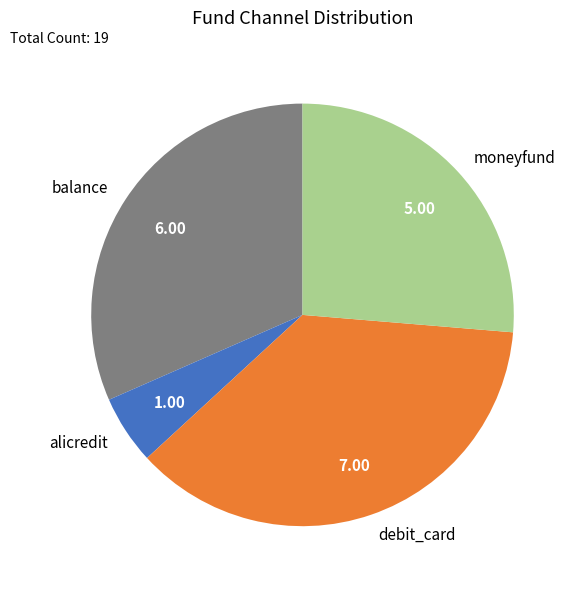

The moneyfund slice represents 19% of the pie. True or false?

False